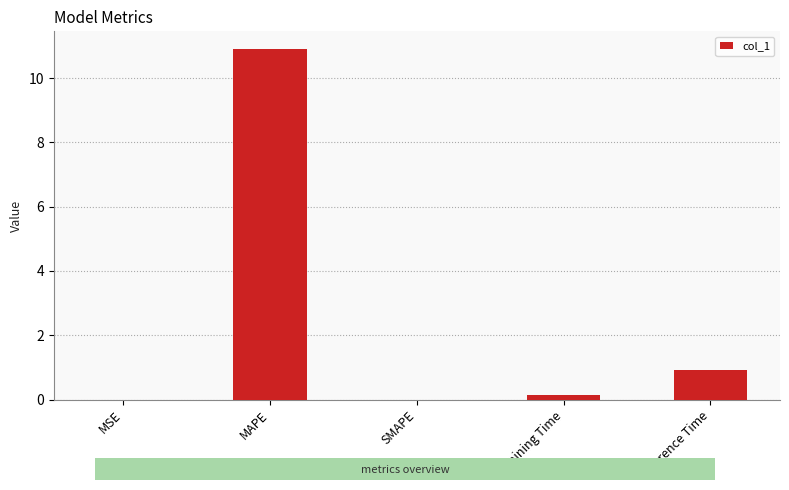

True or false: the data shows 0.9 at Inference Time.

True